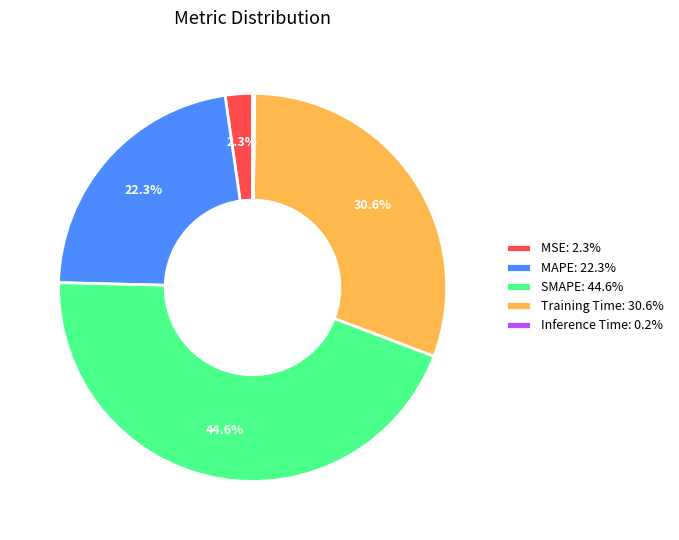

The Training Time slice represents 31% of the pie. True or false?

True